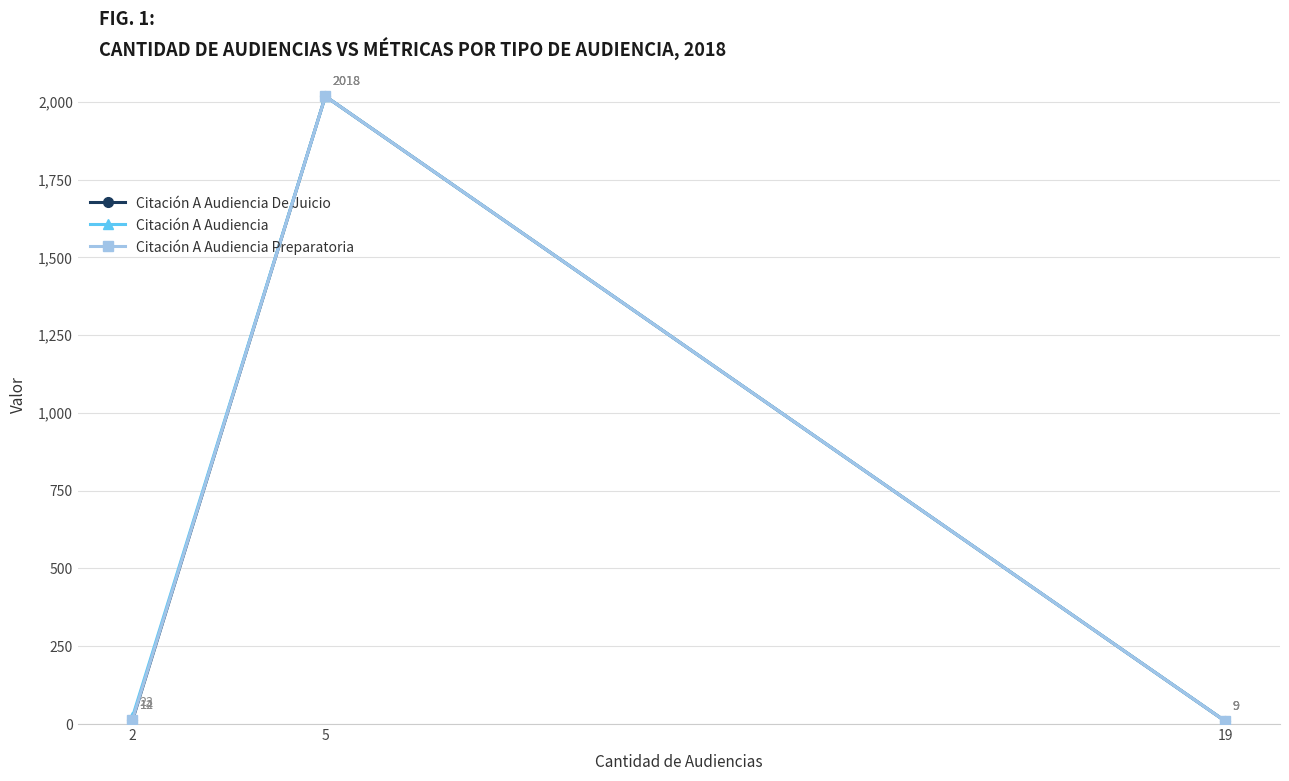

What is the value of the Citación A Audiencia point at the 2nd from the left?

2018